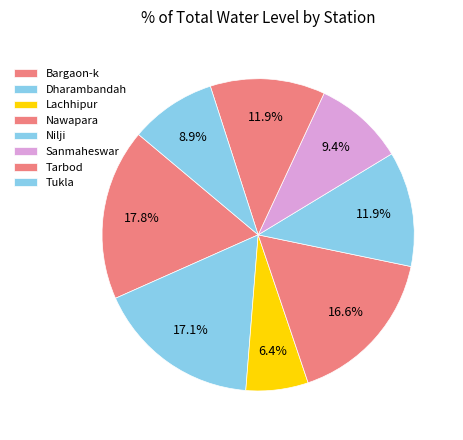

Count the number of slices in the pie.

8